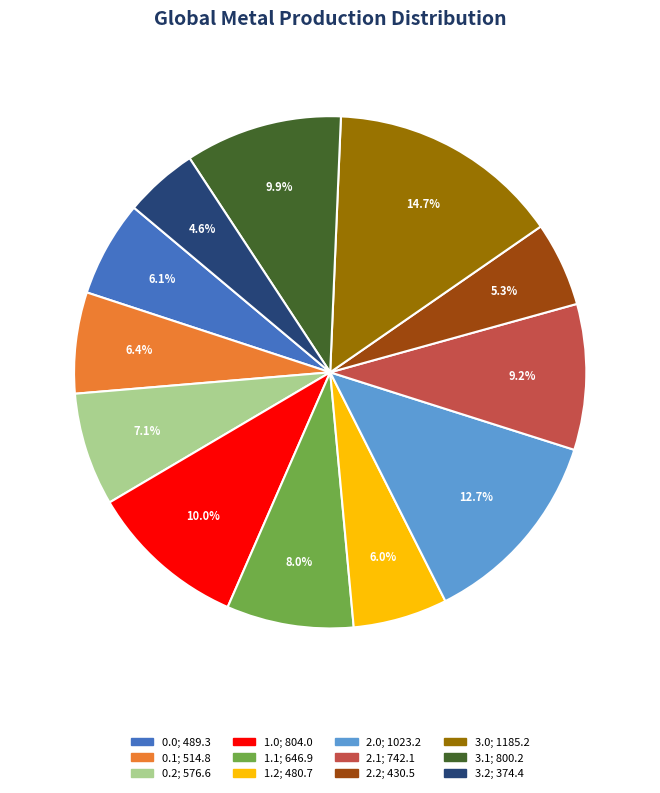

What percentage is the 1.2 slice, to the nearest percent?

6%